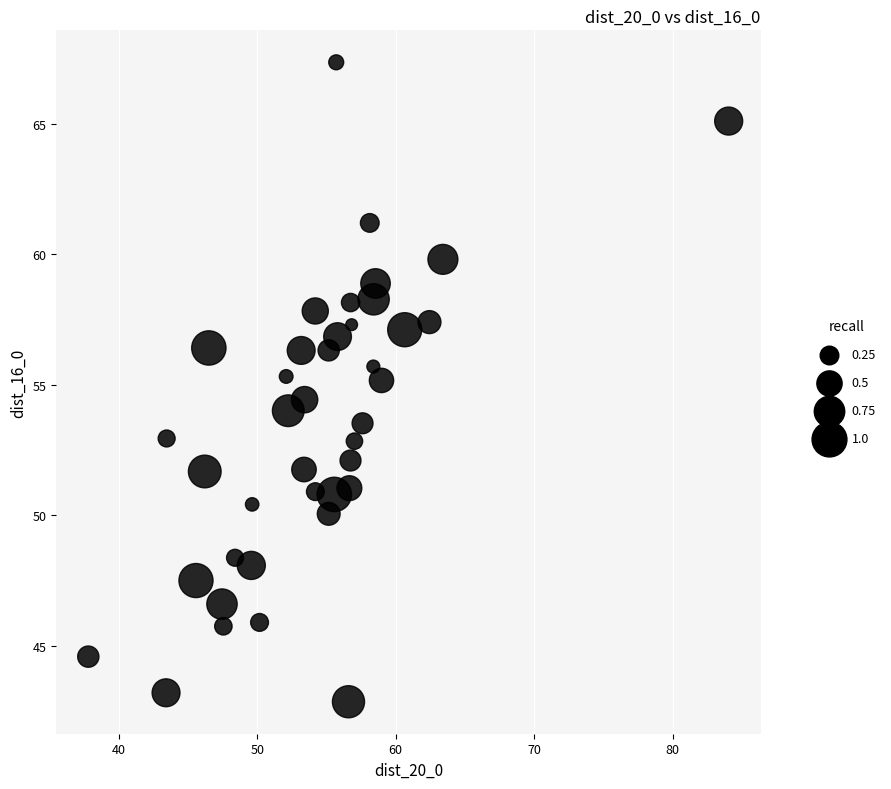

What is the range of Y values (max minus min)?

24.5